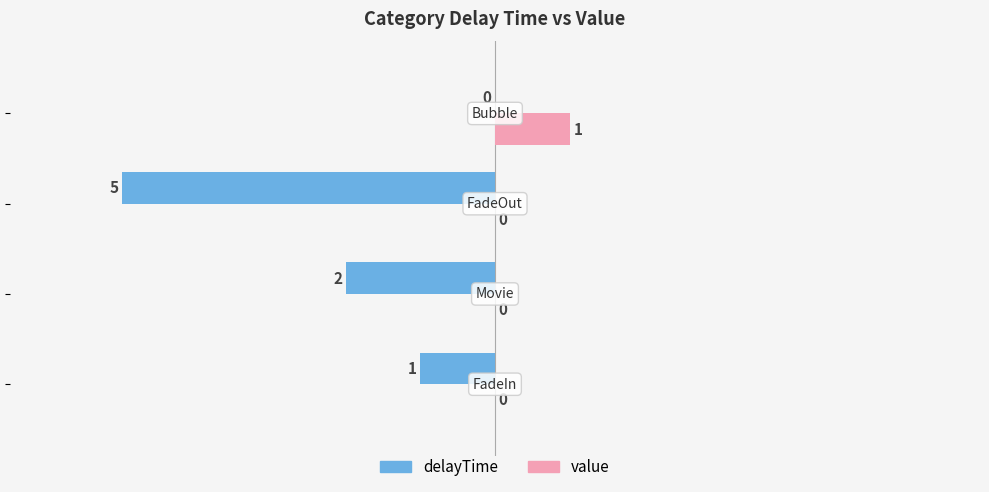

Which series has the largest total across all categories?

value